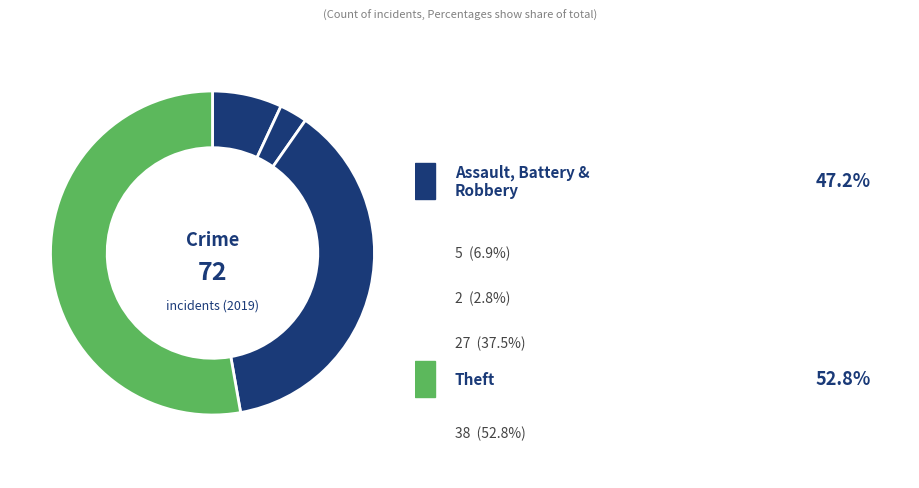

How many segments does this pie chart have?

4